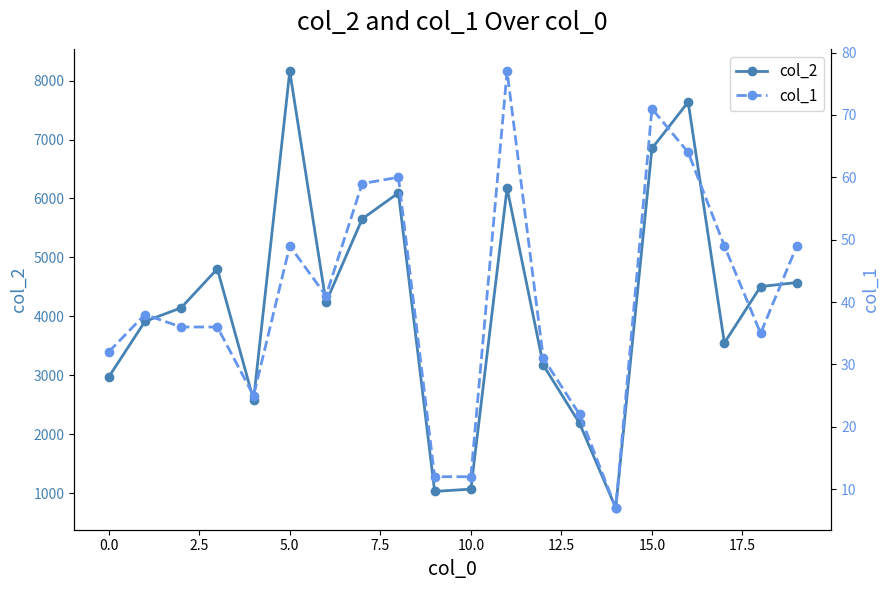

In col_2, how many points are lower than both neighbors (excluding endpoints)?

5